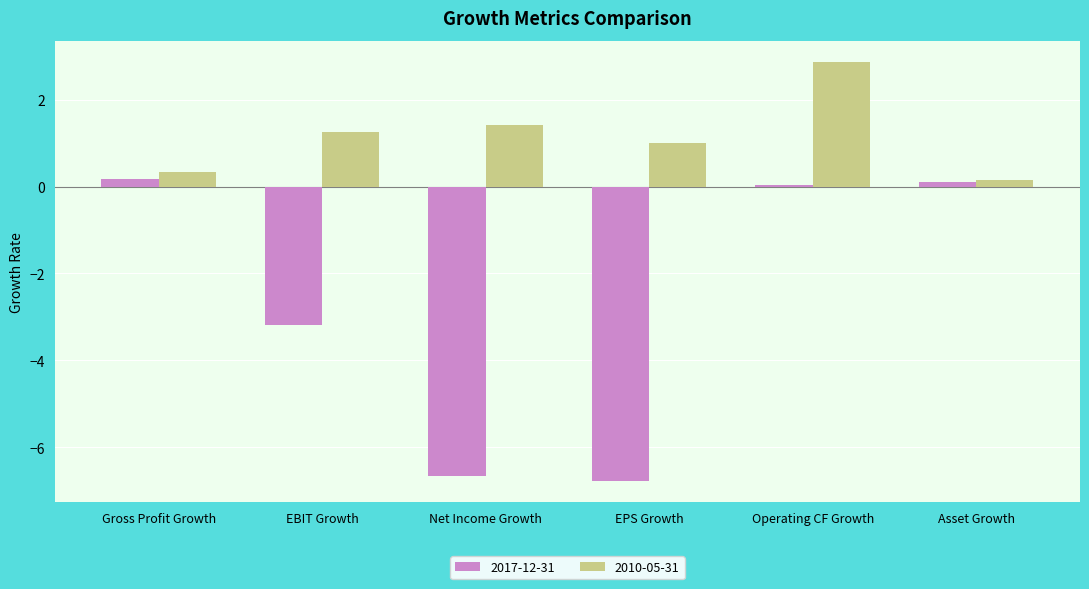

How many bars are there in total?

12